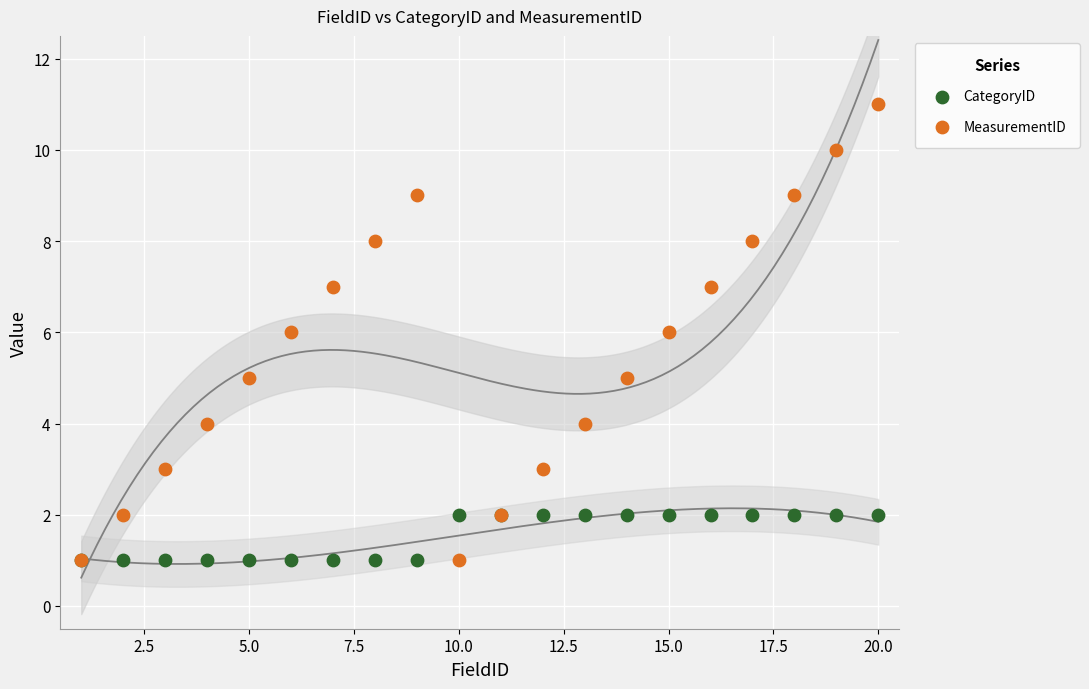

Which series reaches the minimum Y coordinate?

CategoryID